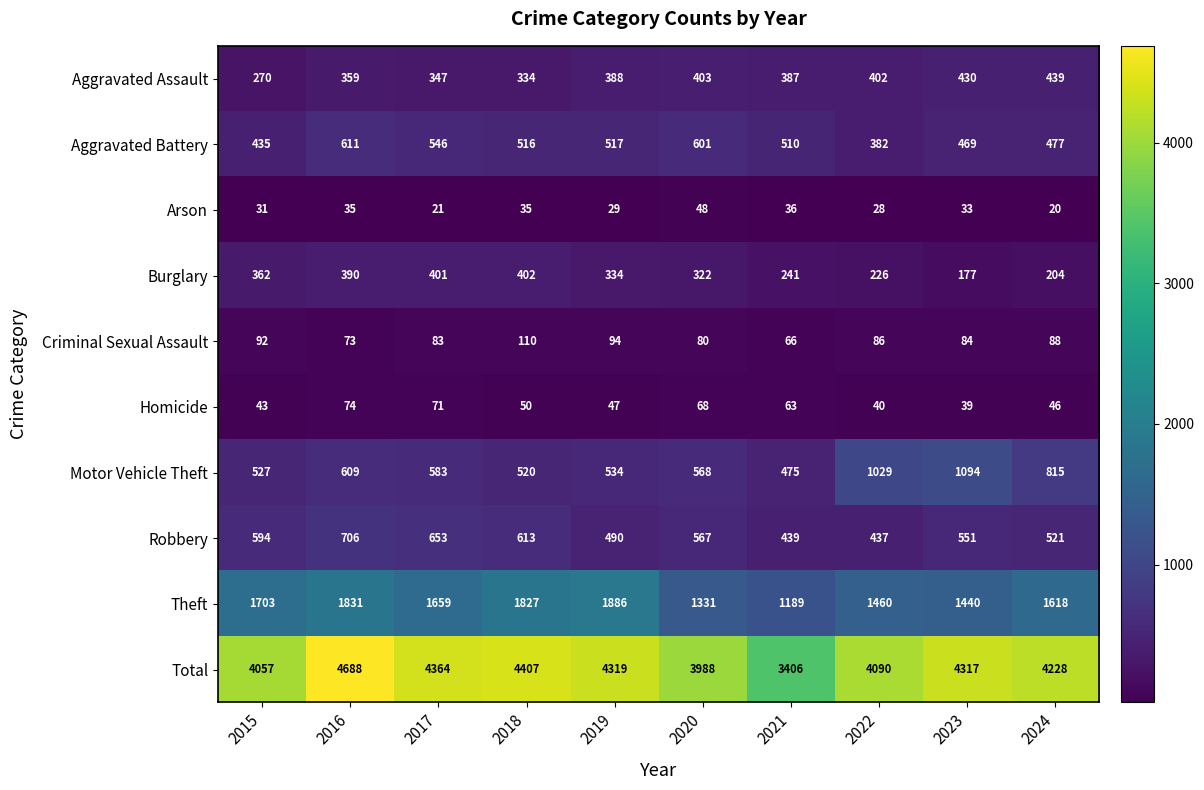

What is the sum of all Theft values?

15944